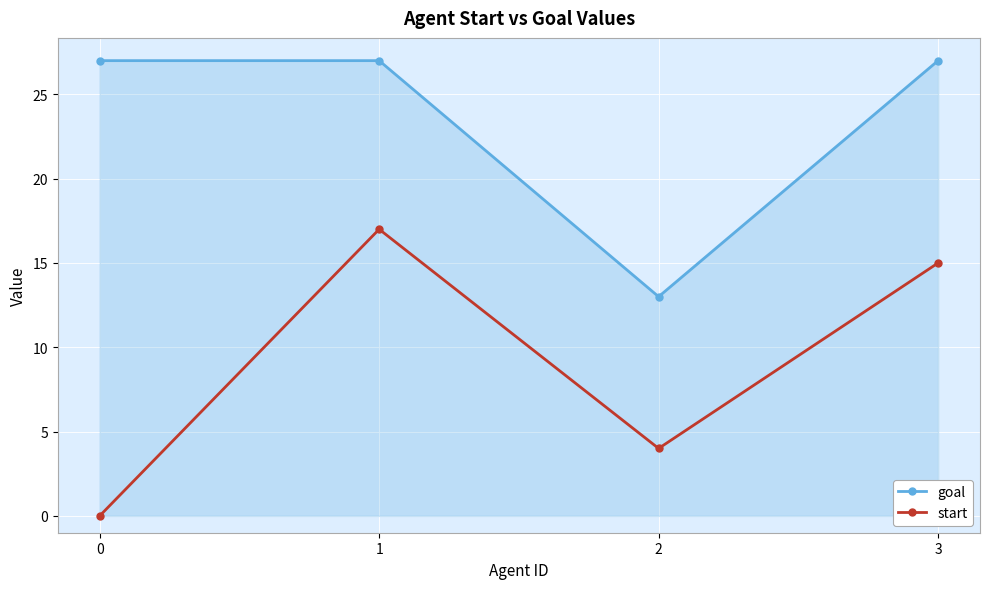

The start series shows 24 at 1. True or false?

False